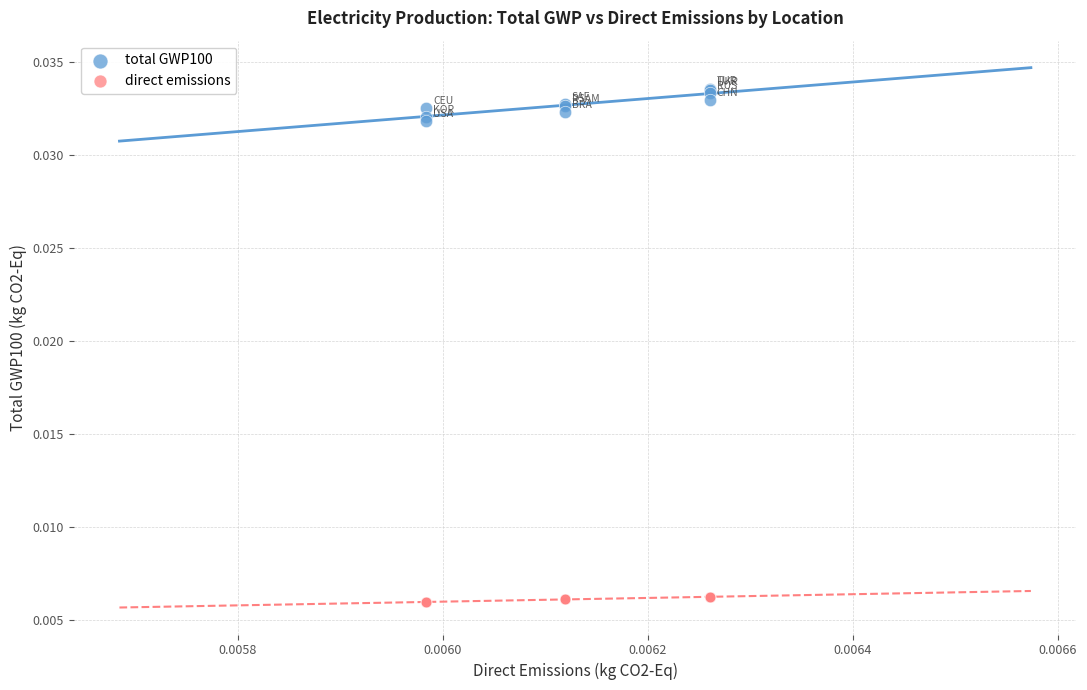

Which series contains the lowest Y value?

direct emissions